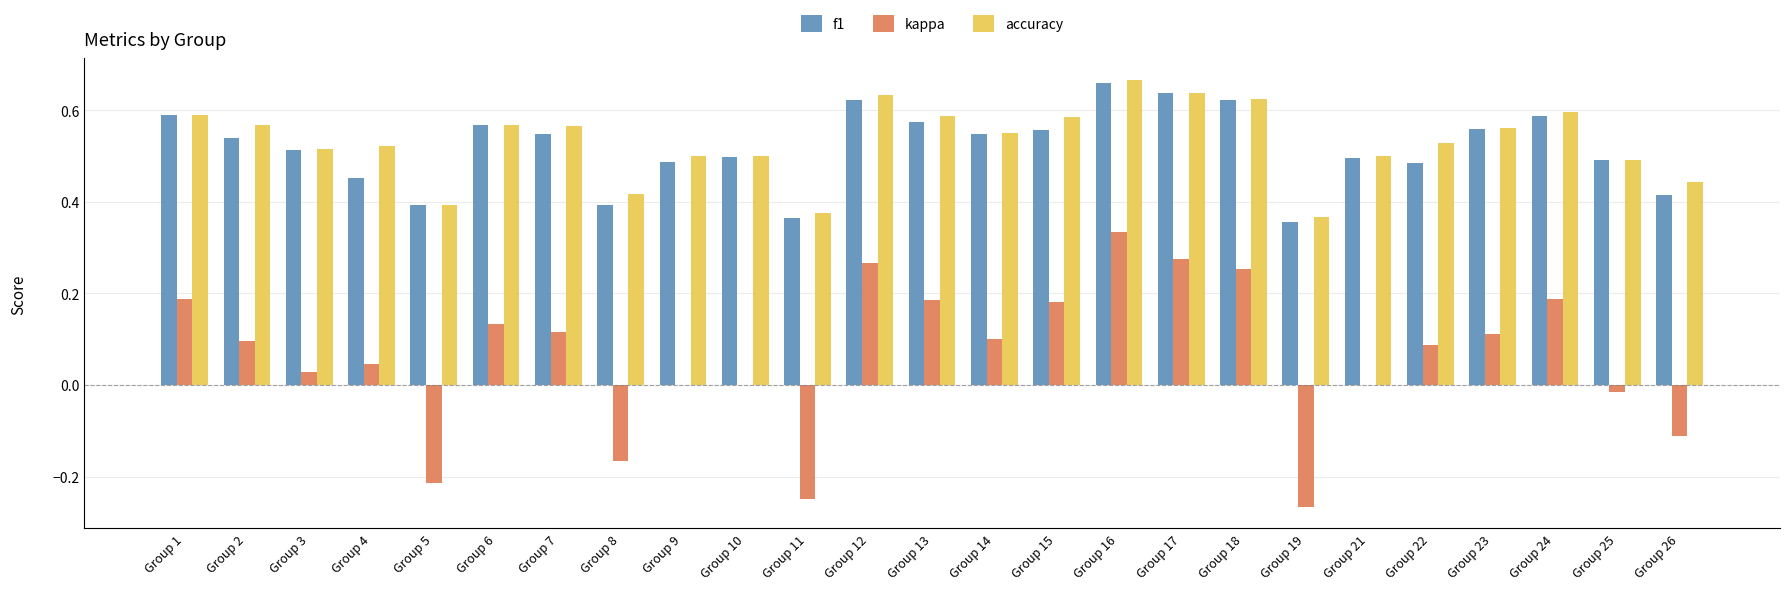

True or false: kappa has a value of 0.0 at Group 9.

True